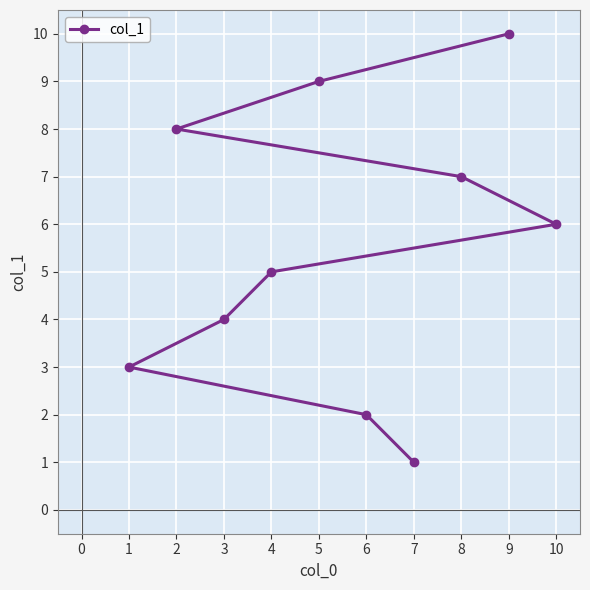

What is the sum of all values?

55